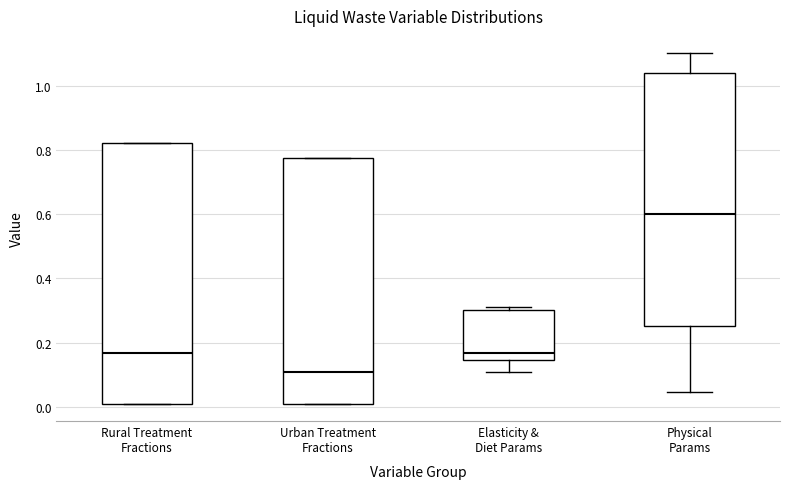

Which box has the lowest median line?

Urban Treatment Fractions